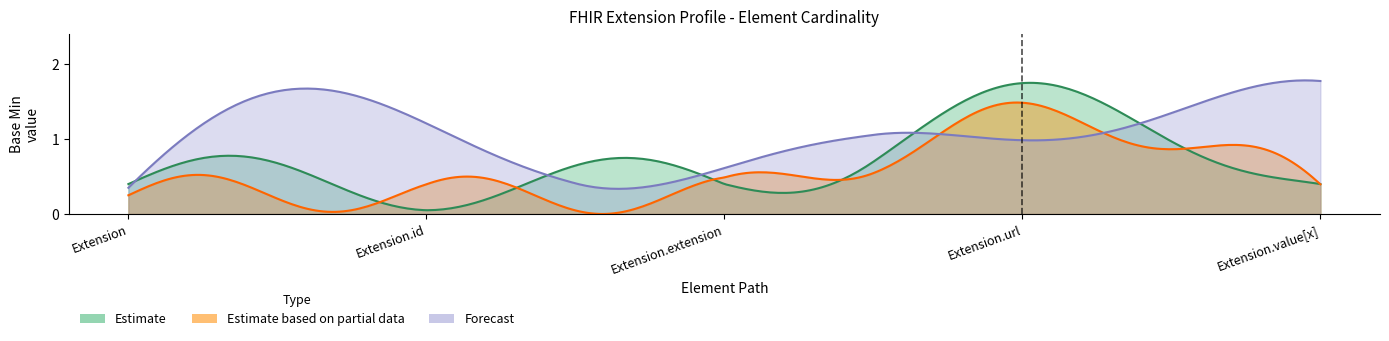

At Extension.url, list the series in order from largest to smallest.

Estimate, Estimate based on partial data, Forecast